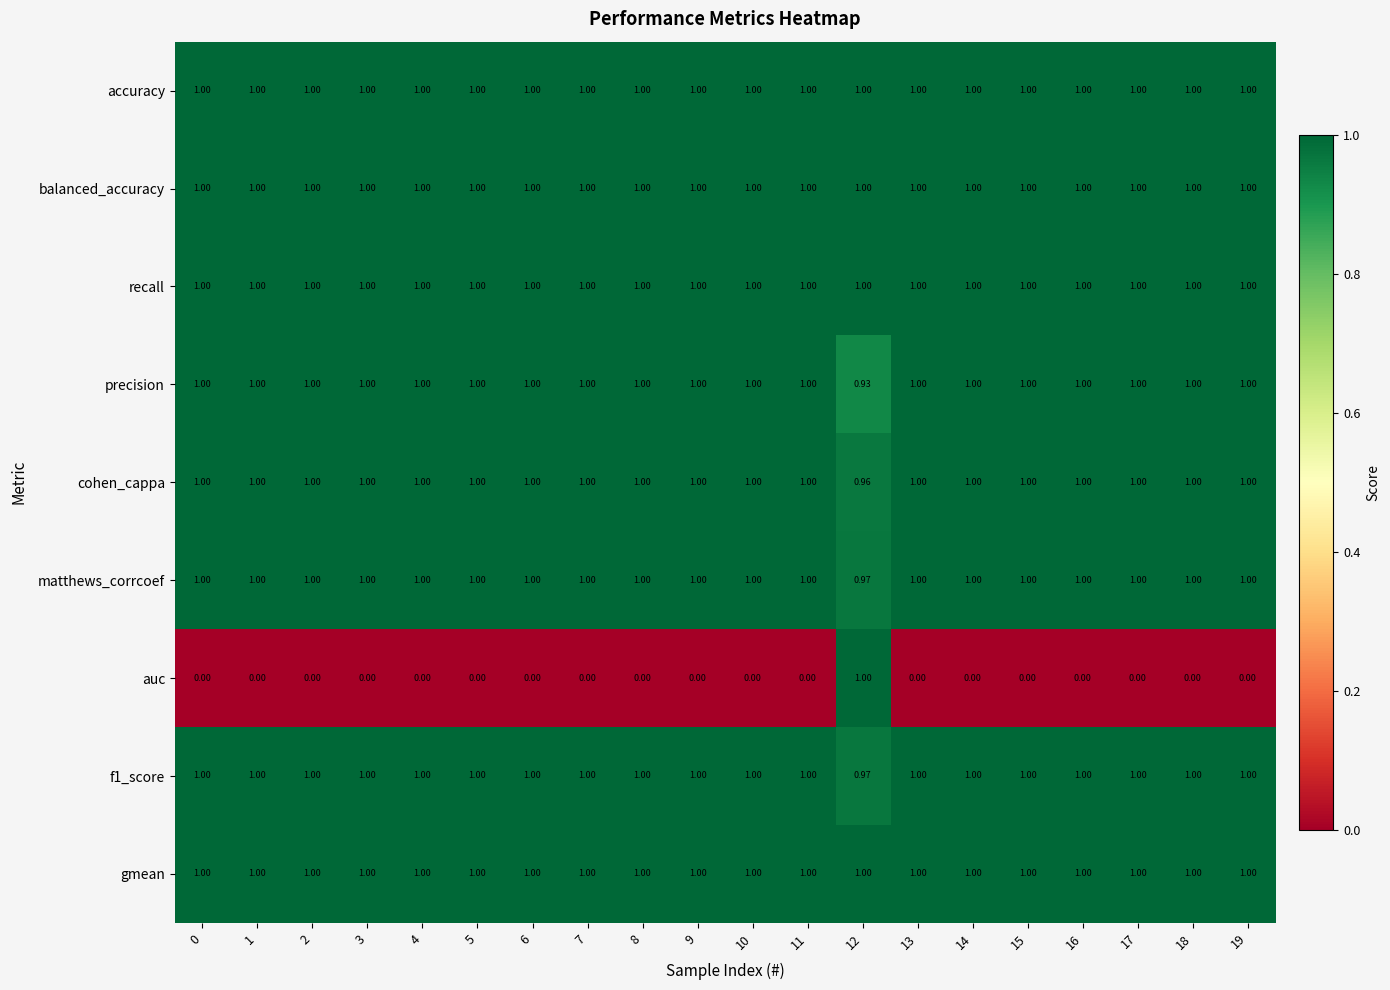

Is the value of auc at 16 greater than the value of f1_score at 18?

No